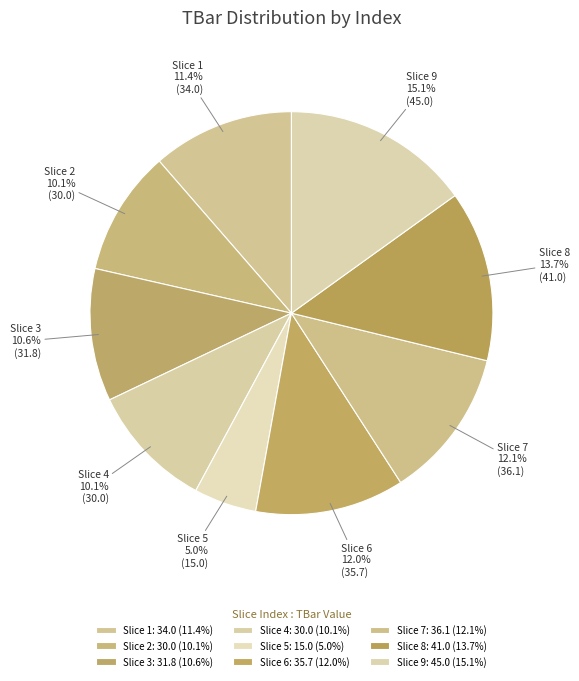

What is the total percentage of Slice 3 and Slice 2?

20.7%